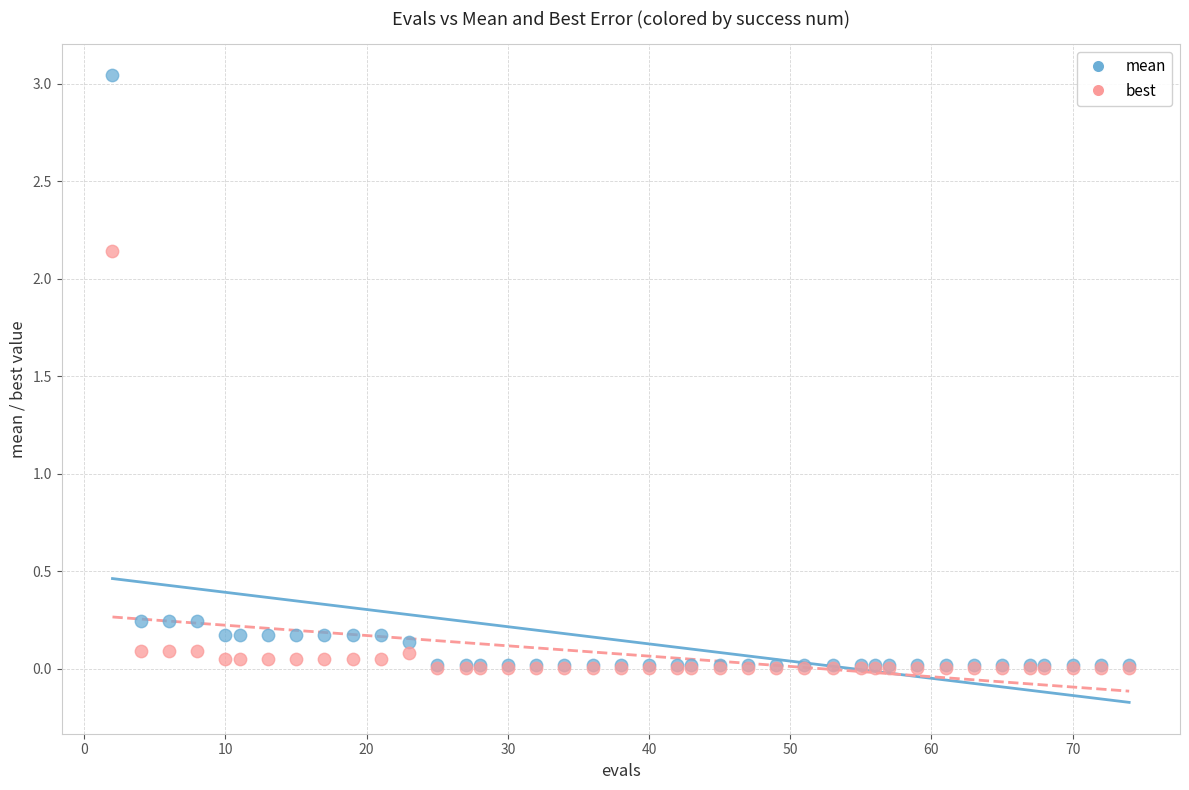

Which series has the largest Y range (max minus min)?

mean